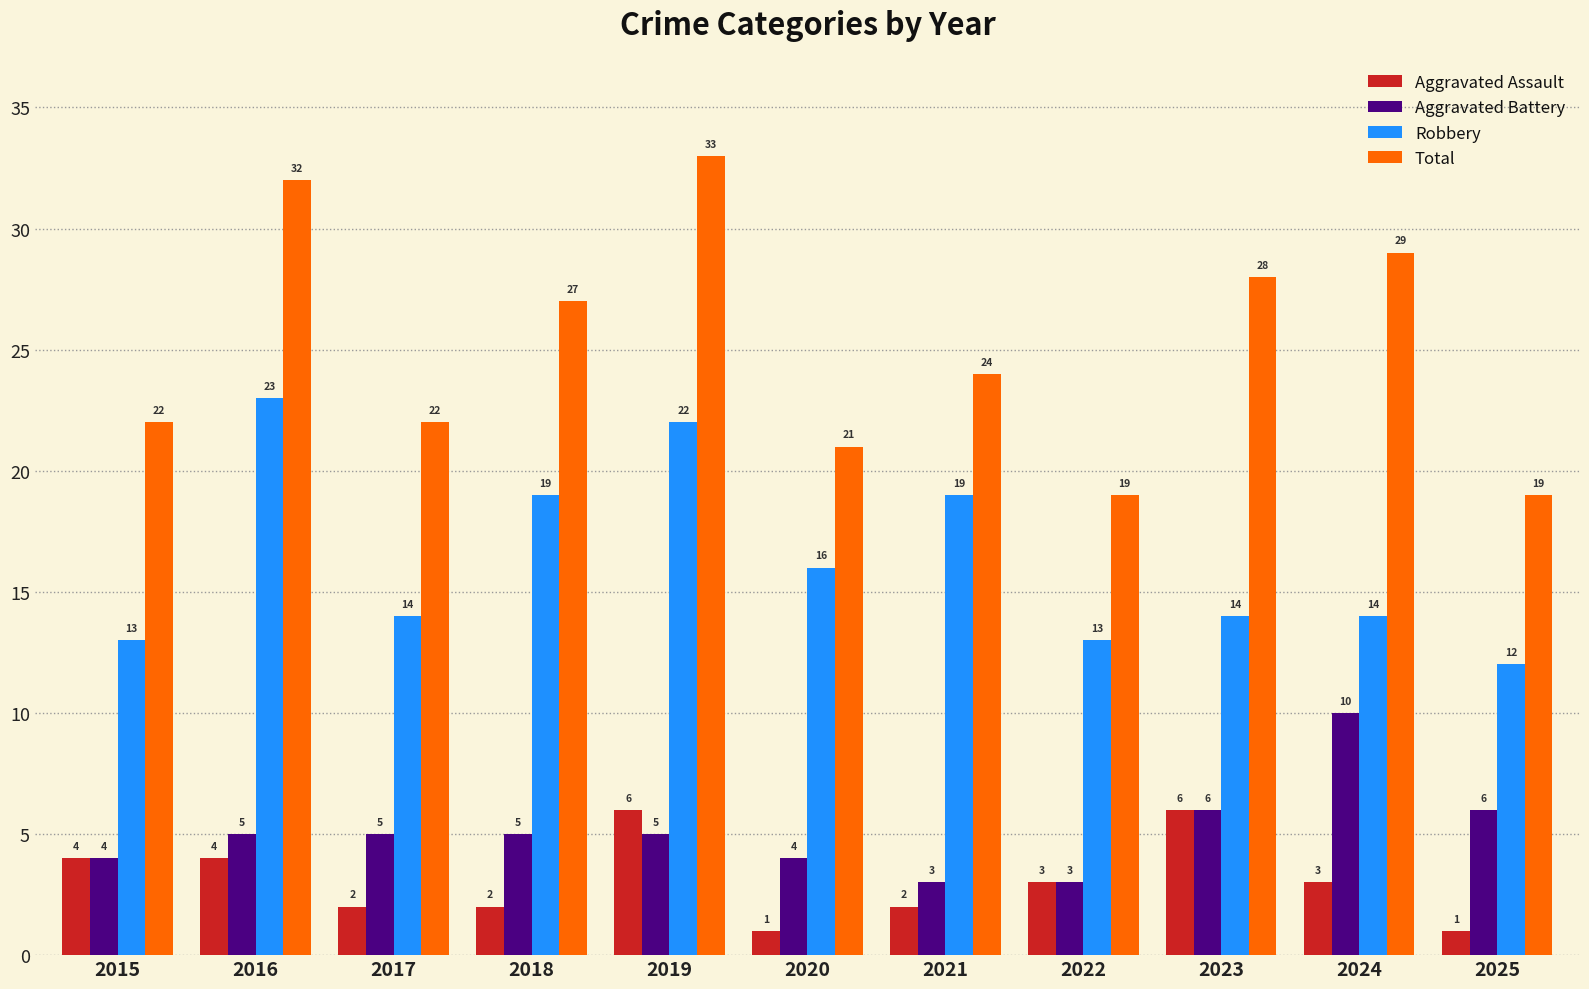

The value of Total at 2020 is 11. True or false?

False